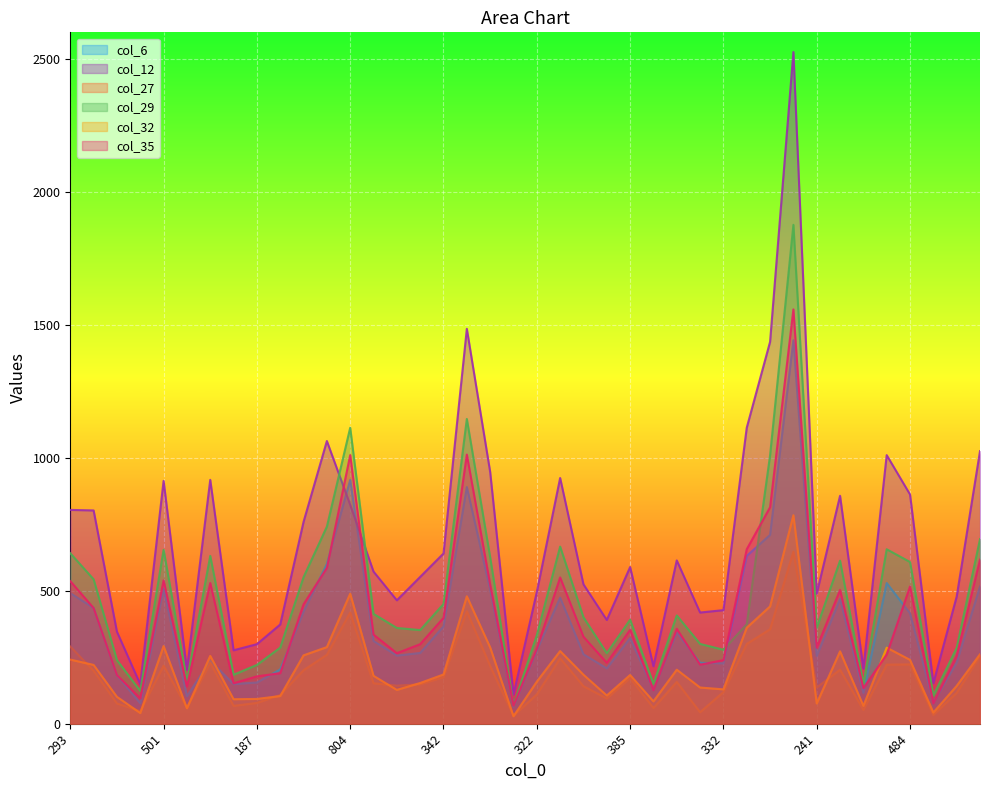

Is the value of col_27 at 241 greater than the value of col_12 at 501?

No